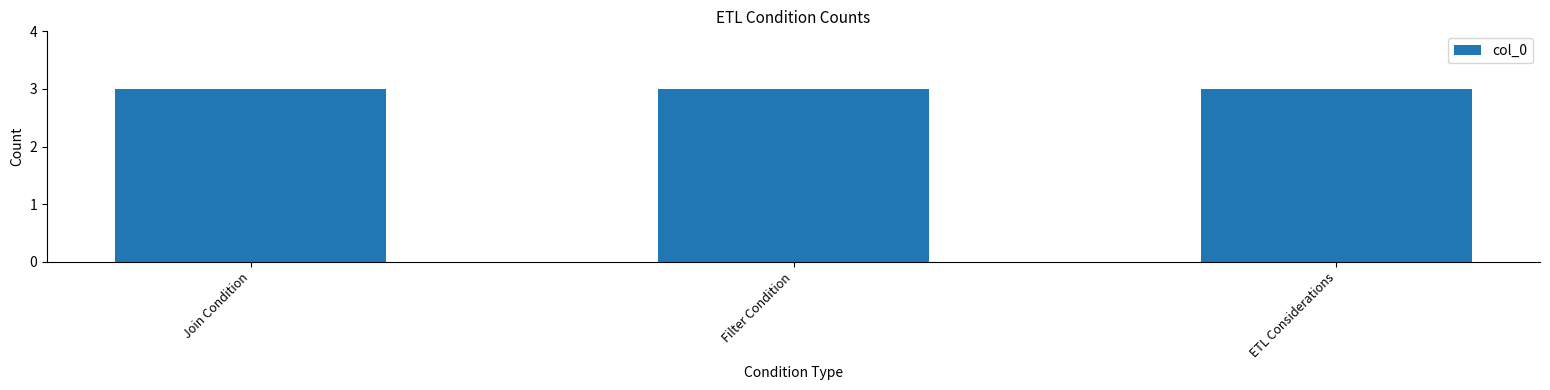

Which has a higher value, Join Condition or ETL Considerations?

ETL Considerations